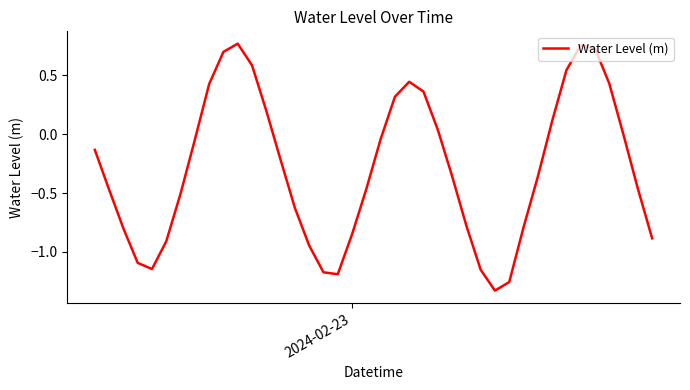

What is the difference between the maximum and minimum values?

2.1